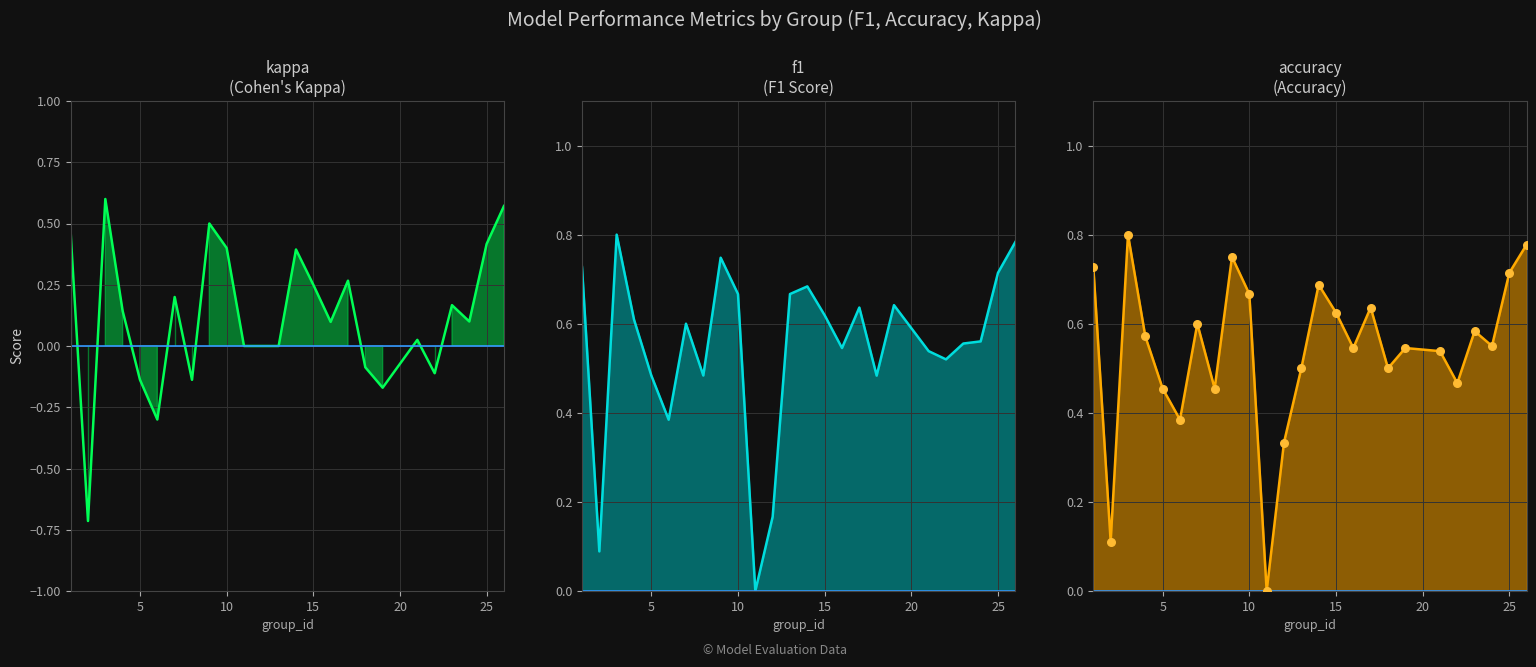

Which series has the widest spread of Y values?

kappa